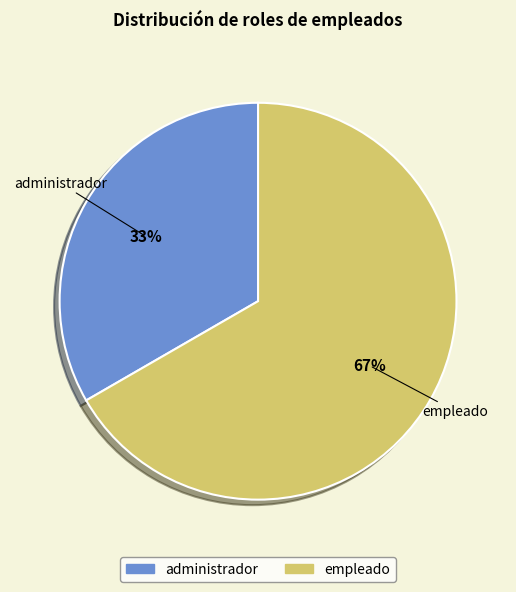

Which category has the biggest portion of the pie?

empleado